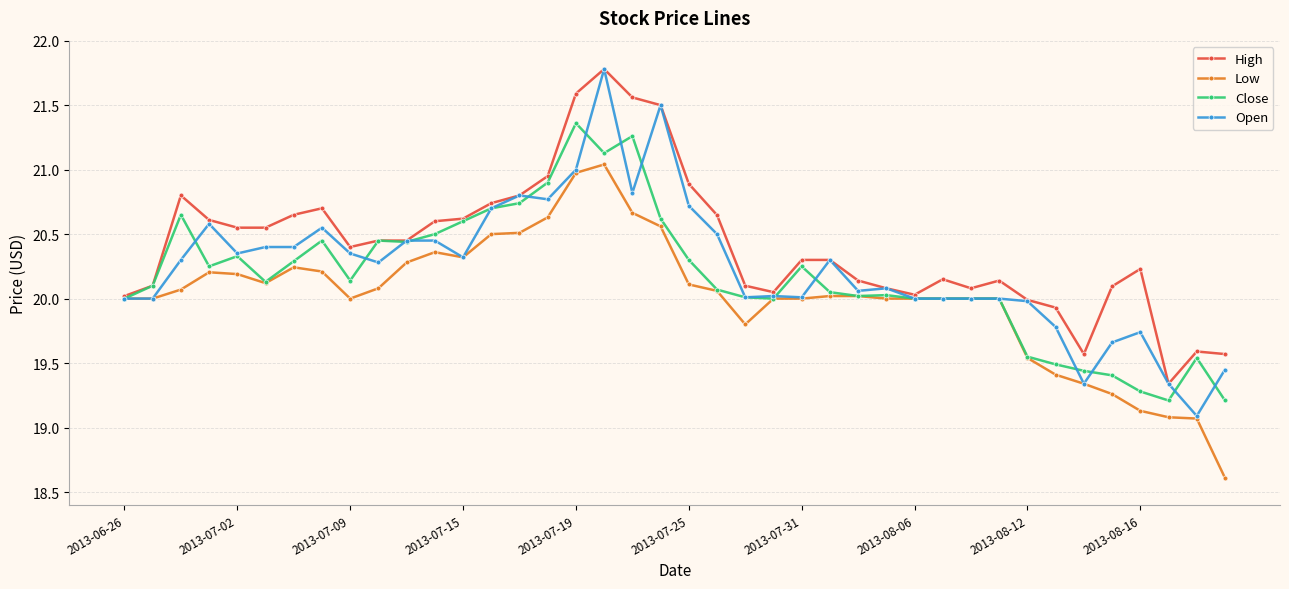

List the series in order of their overall mean, highest first.

High, Open, Close, Low